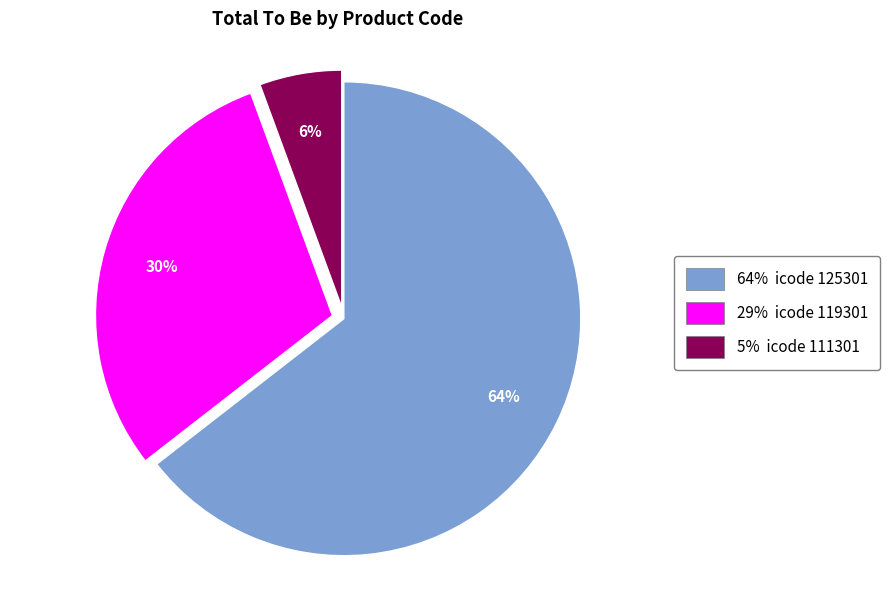

Which slice is the smallest?

5% icode 111301